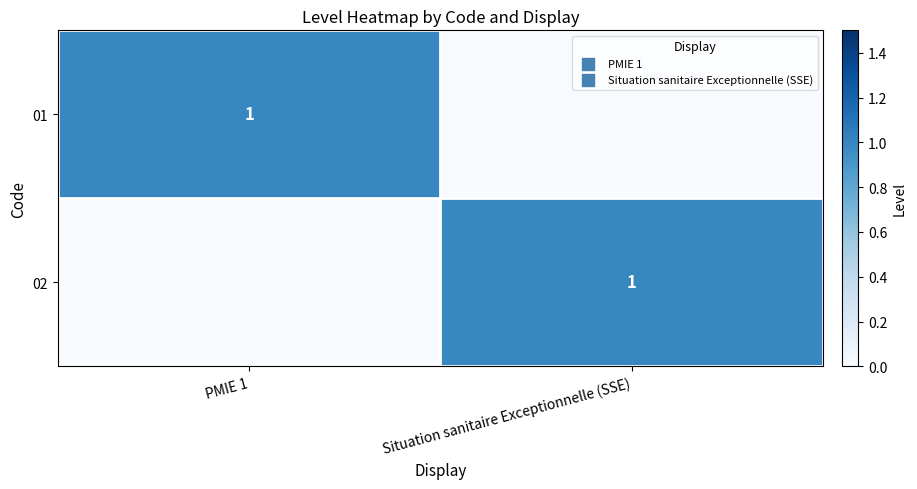

Is it true that 01 equals 1 at PMIE 1?

True